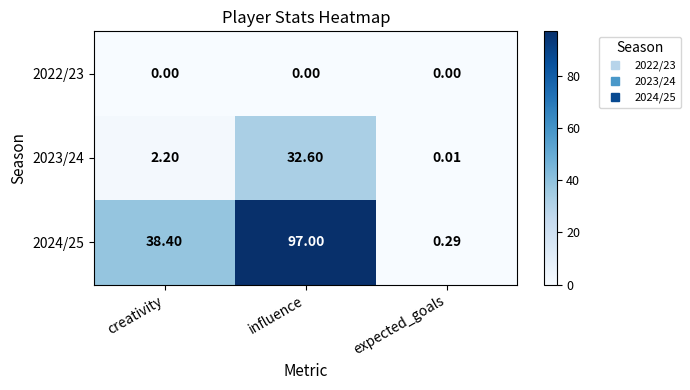

At which label does 2023/24 first exceed 2?

creativity